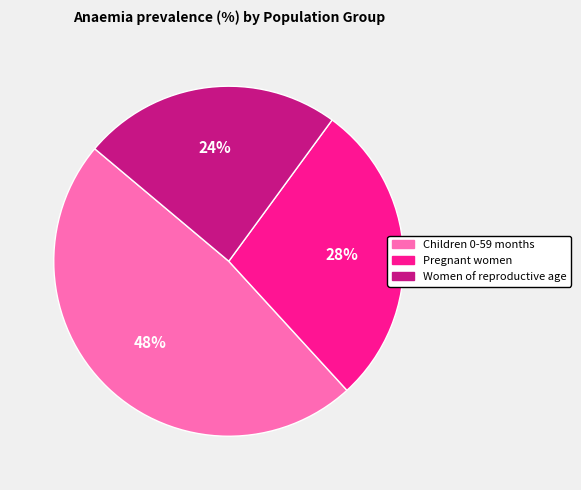

Does any single category account for the majority?

No